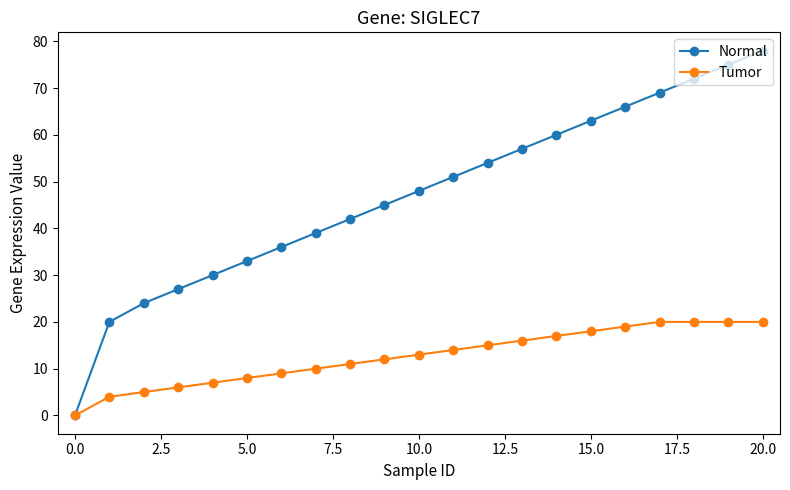

How many lines are shown in the chart?

2